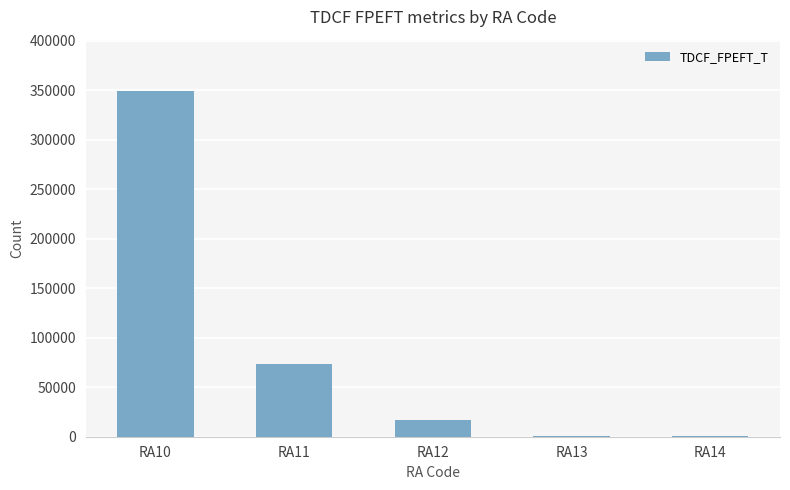

What is the sum of all values?

439991